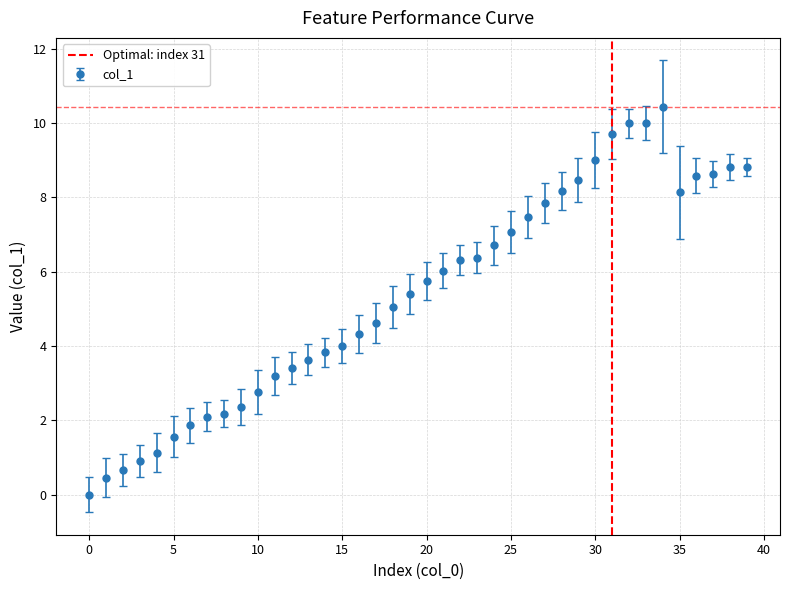

What is the highest value of the col_1 series?

10.4